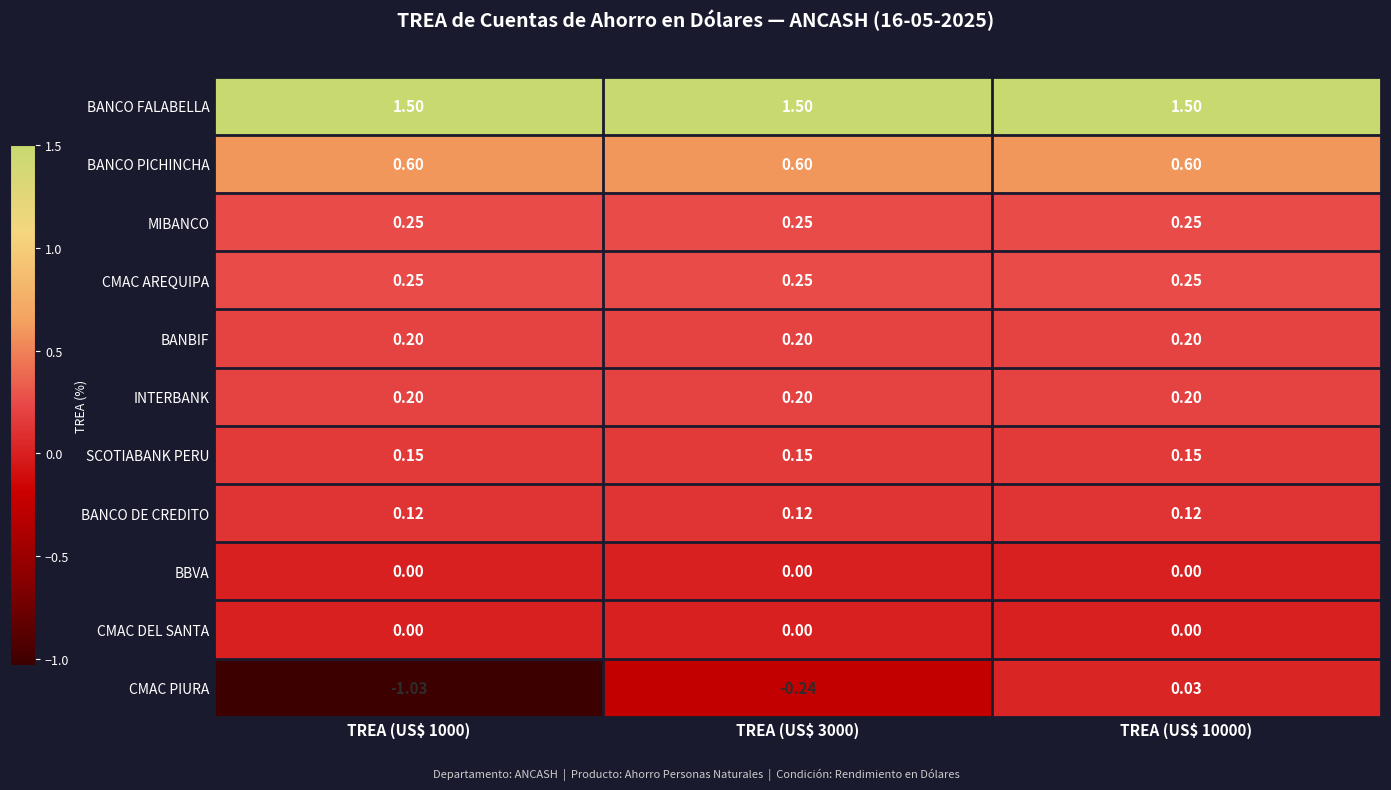

What is the difference between the highest and lowest values at TREA (US$ 1000)?

2.5